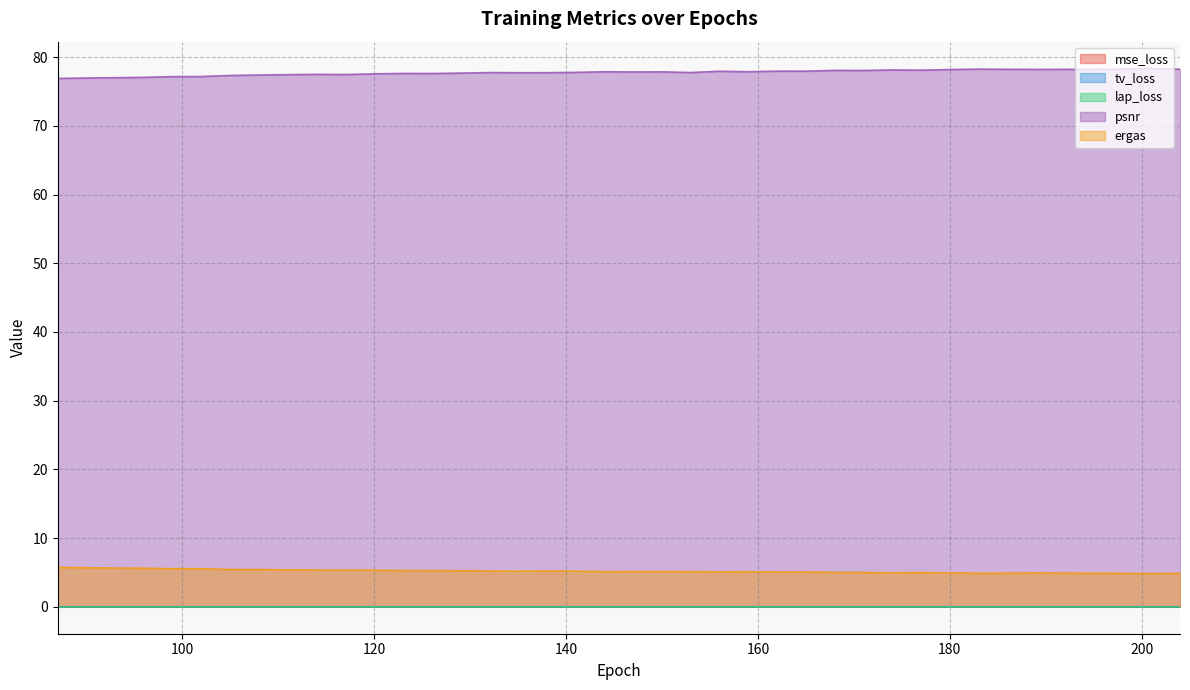

True or false: ergas and lap_loss intersect in this chart.

False